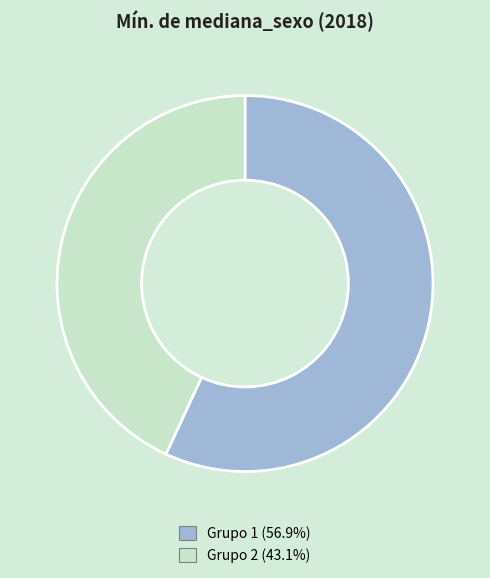

Does any single category account for the majority?

Yes